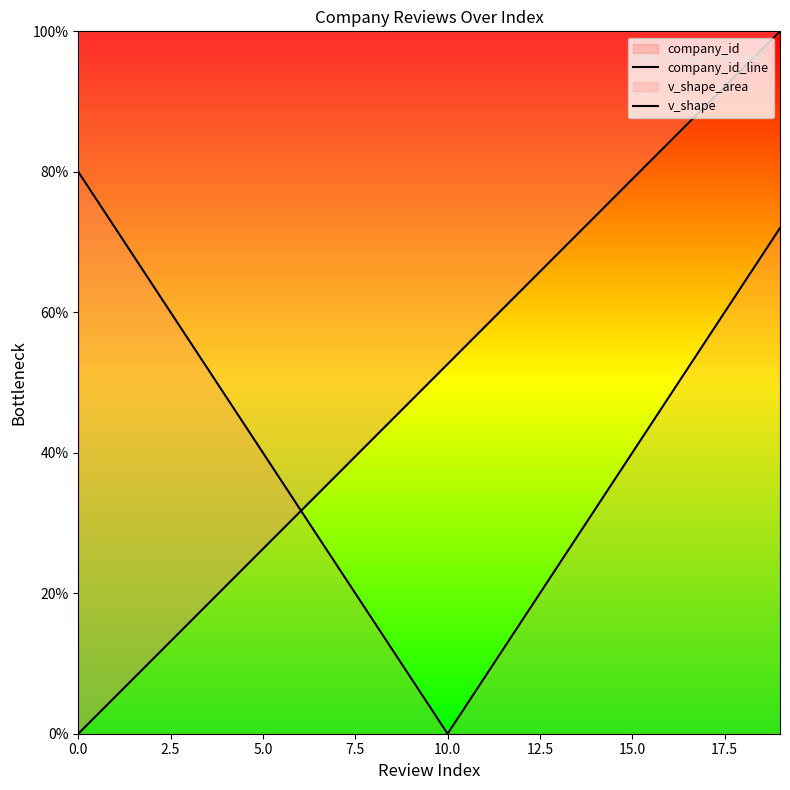

Where is the first local minimum for v_shape?

10